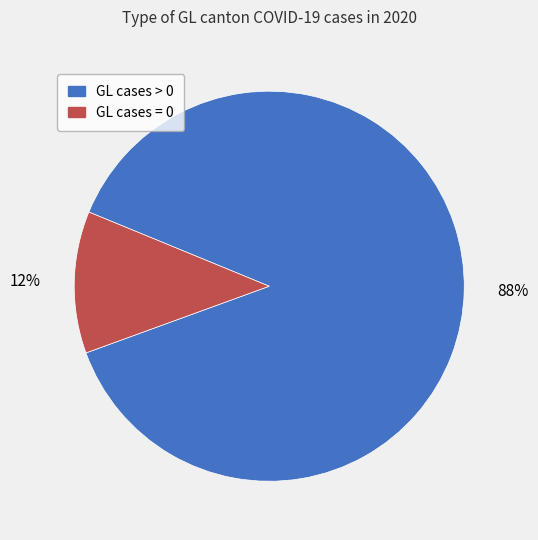

Does any single category account for the majority?

Yes